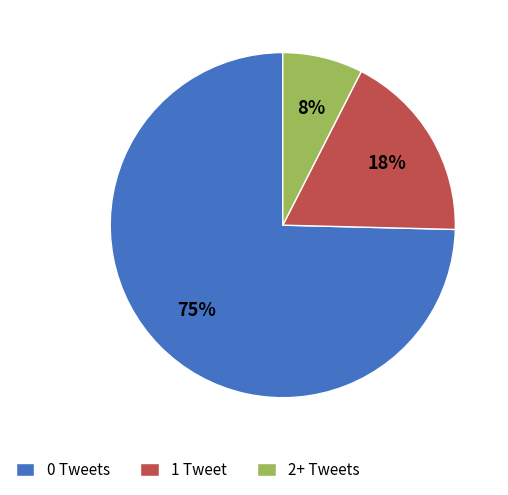

Do 0 Tweets and 1 Tweet together represent more than half of the pie?

Yes